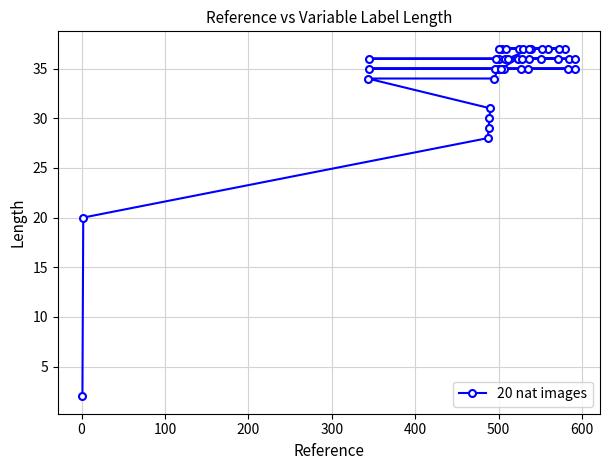

How many lines are shown in the chart?

1